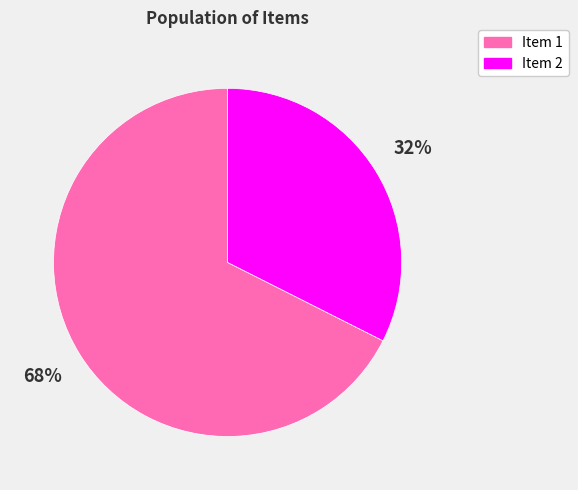

To the nearest percent, what percentage of the pie is Item 1?

68%